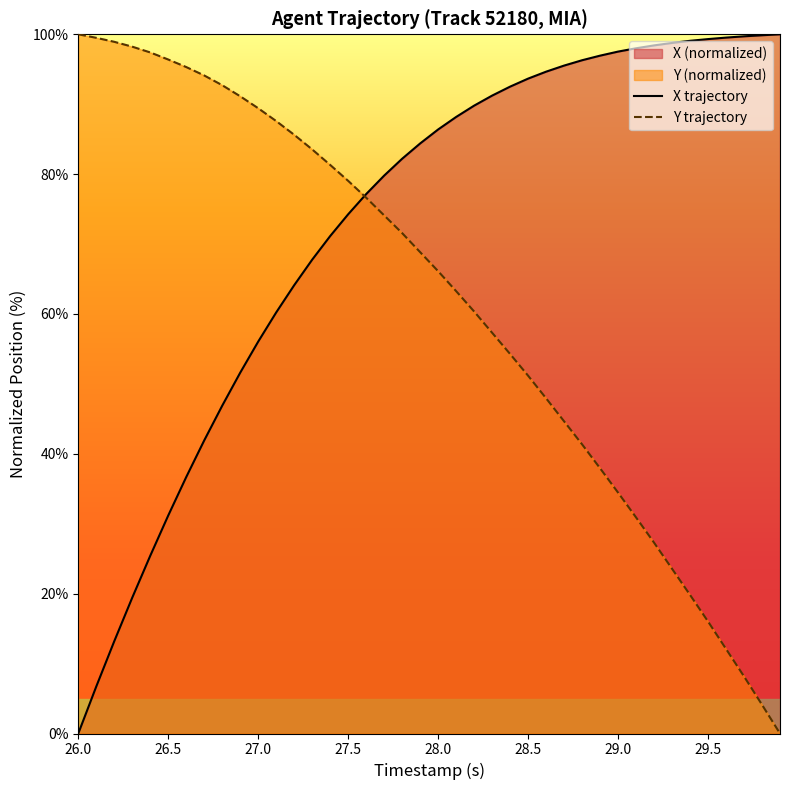

Is it true that Y trajectory equals 87.0 at 28.0?

False